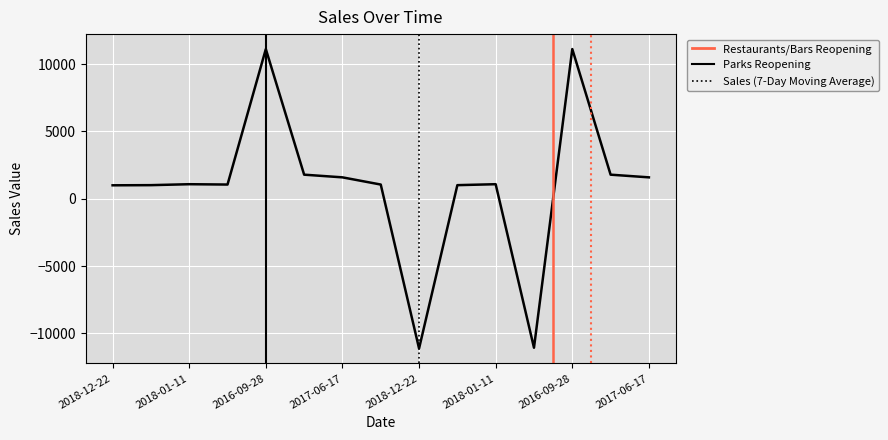

What is the change in value from 2015-10-08 to 2018-12-22?

-12900